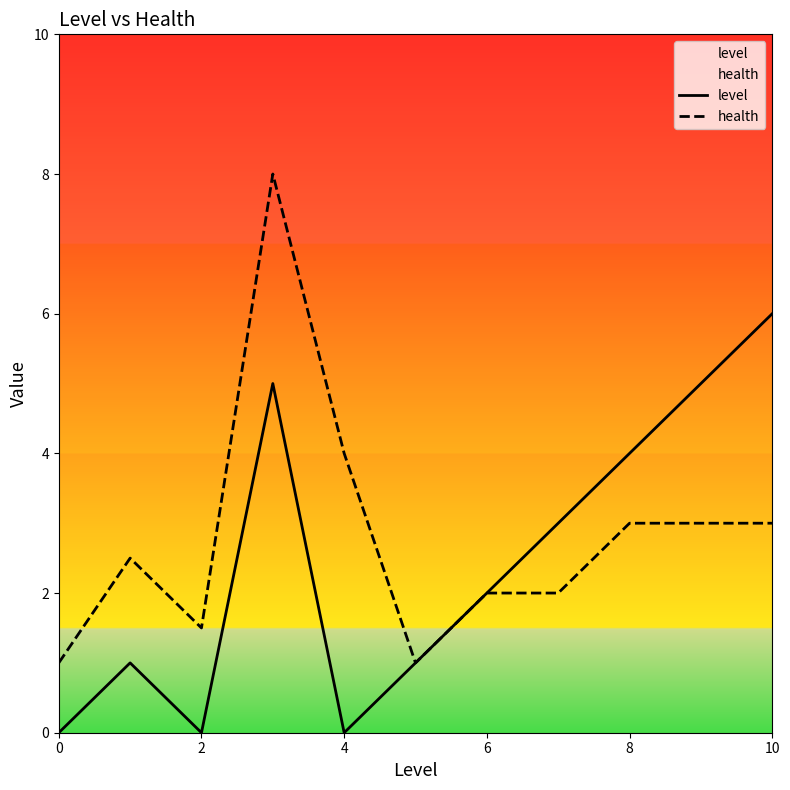

Rank the series at 4 from highest to lowest value.

health, level